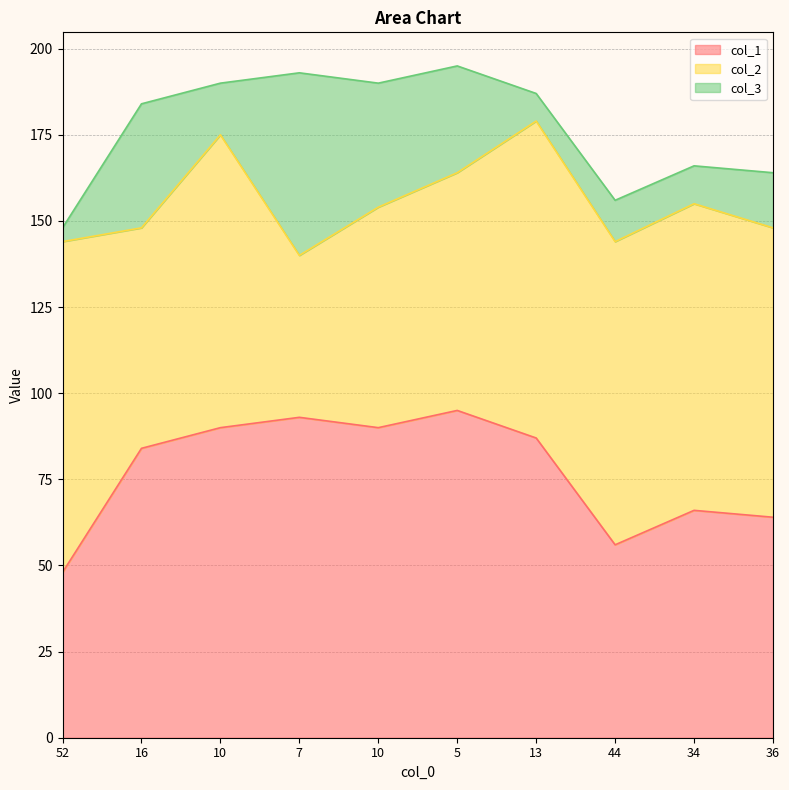

Reading left to right, what are all the values shown in this chart?

col_1: 52=48	16=84	10=90	7=93	10=90	5=95	13=87	44=56	34=66	36=64
col_2: 52=96	16=64	10=85	7=47	10=64	5=69	13=92	44=88	34=89	36=84
col_3: 52=4	16=36	10=15	7=53	10=36	5=31	13=8	44=12	34=11	36=16